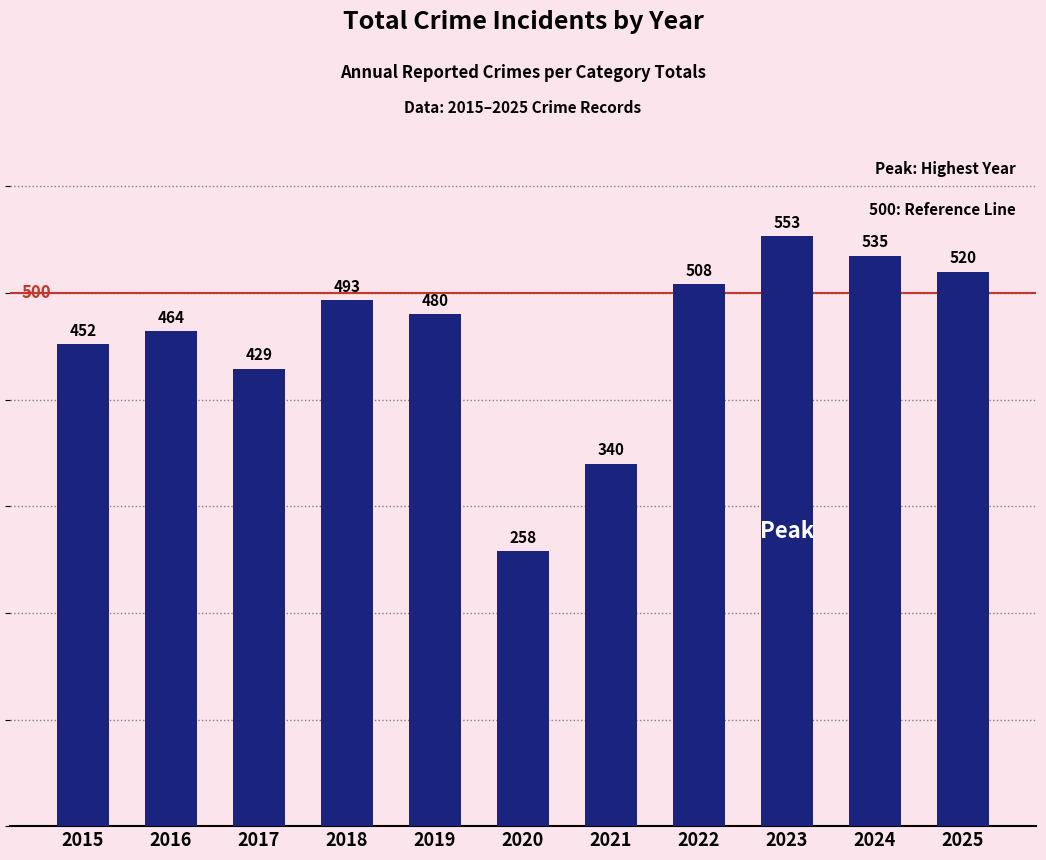

The chart shows a value of 304 at 2018. True or false?

False